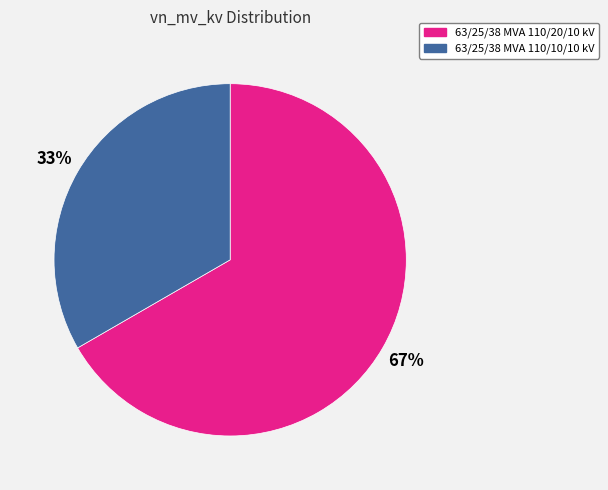

Is the sum of 63/25/38 MVA 110/10/10 kV and 63/25/38 MVA 110/20/10 kV greater than half?

Yes